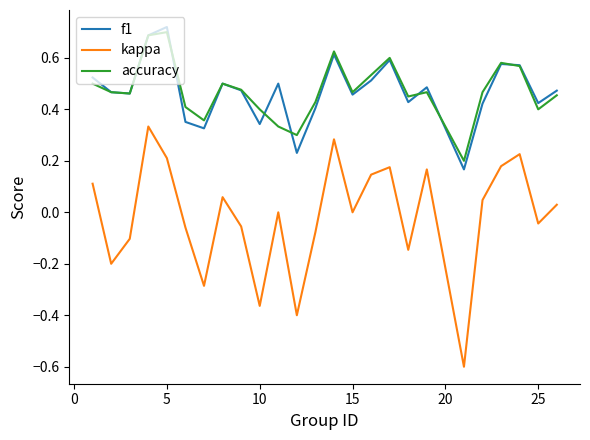

True or false: kappa and f1 intersect in this chart.

False